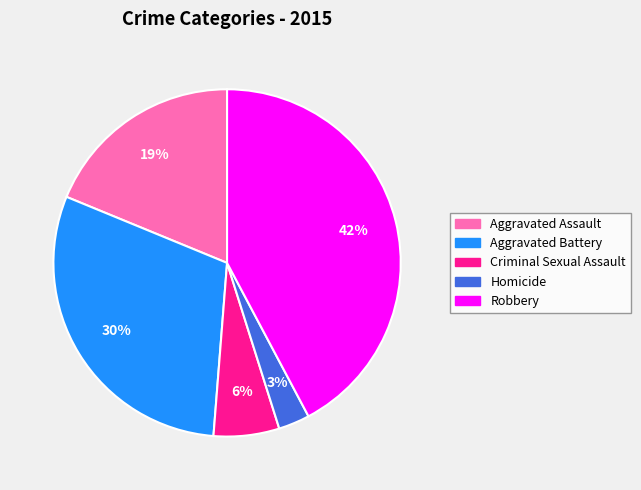

How many slices are in this pie chart?

5